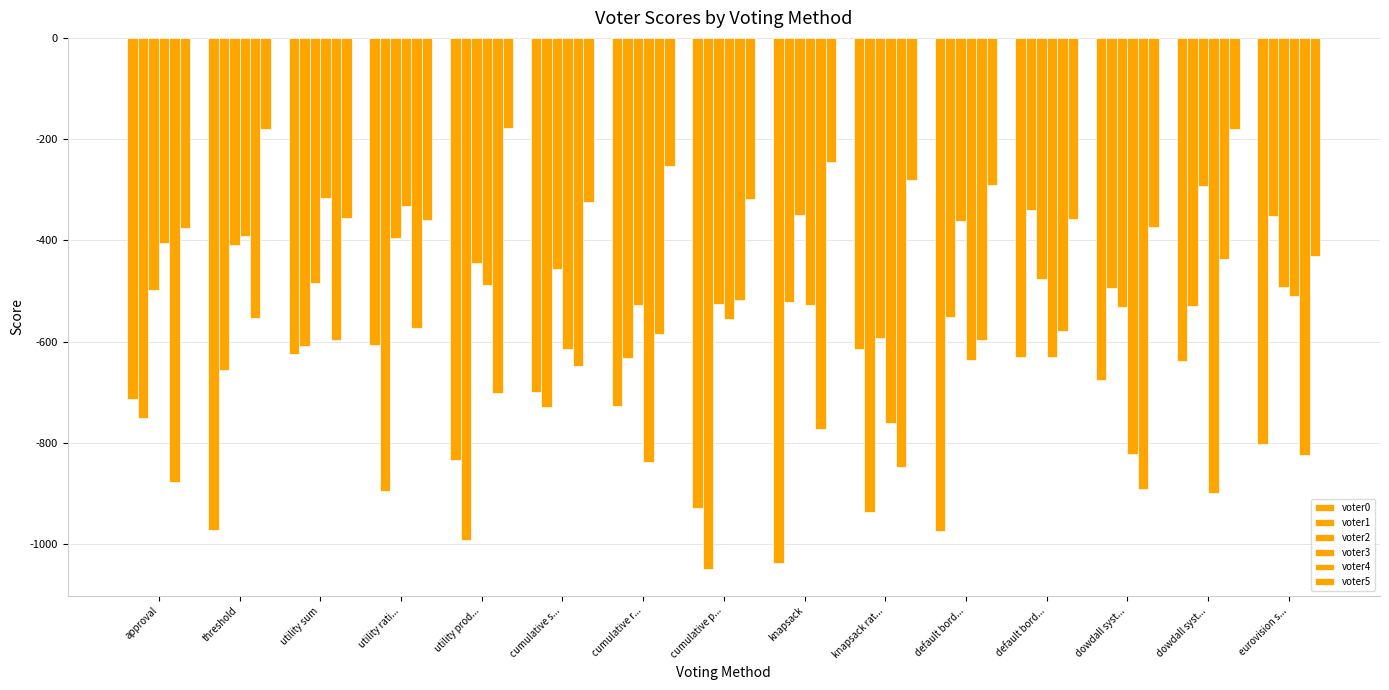

What is the difference between the maximum and minimum values in the voter2 series?

301